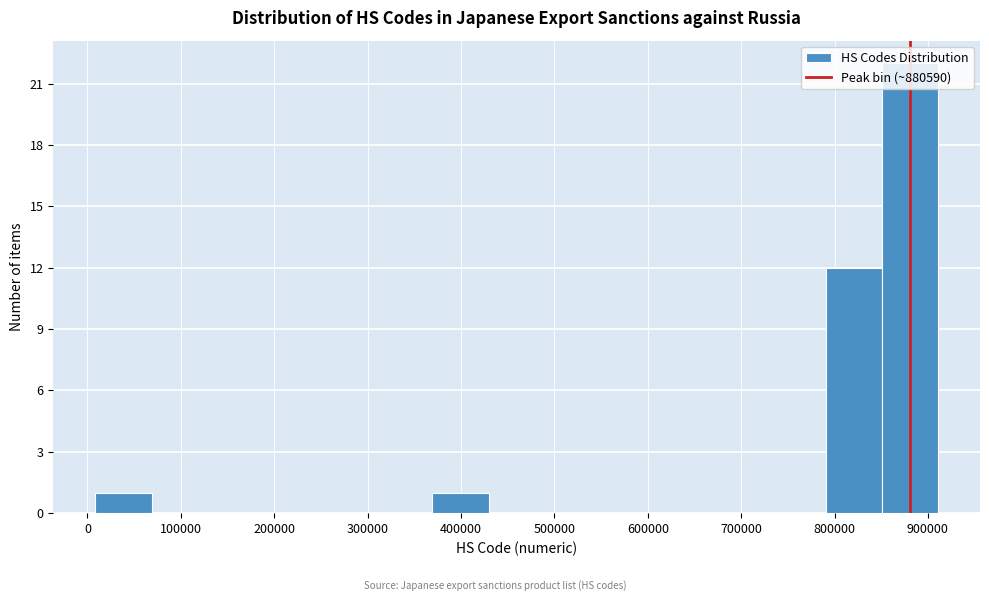

What is the height of the bar covering 370000 to 430000 on the x-axis? Neither the bar edges nor the heights are printed on the chart, so give them approximately, as read against the axes.

1